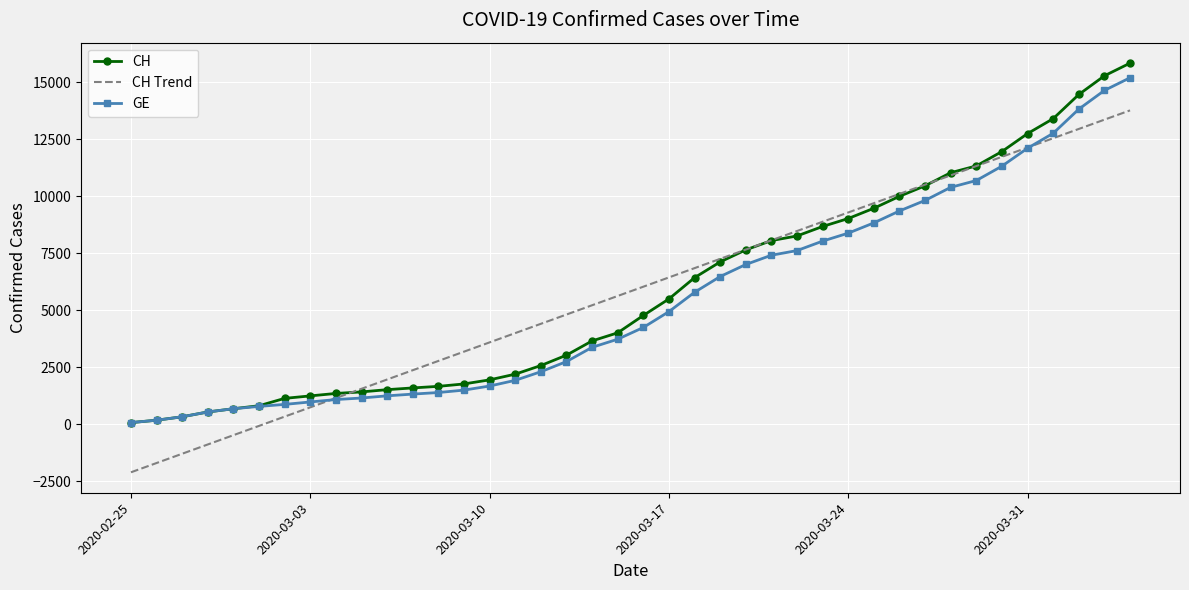

Which series has the largest range (max minus min)?

CH Trend